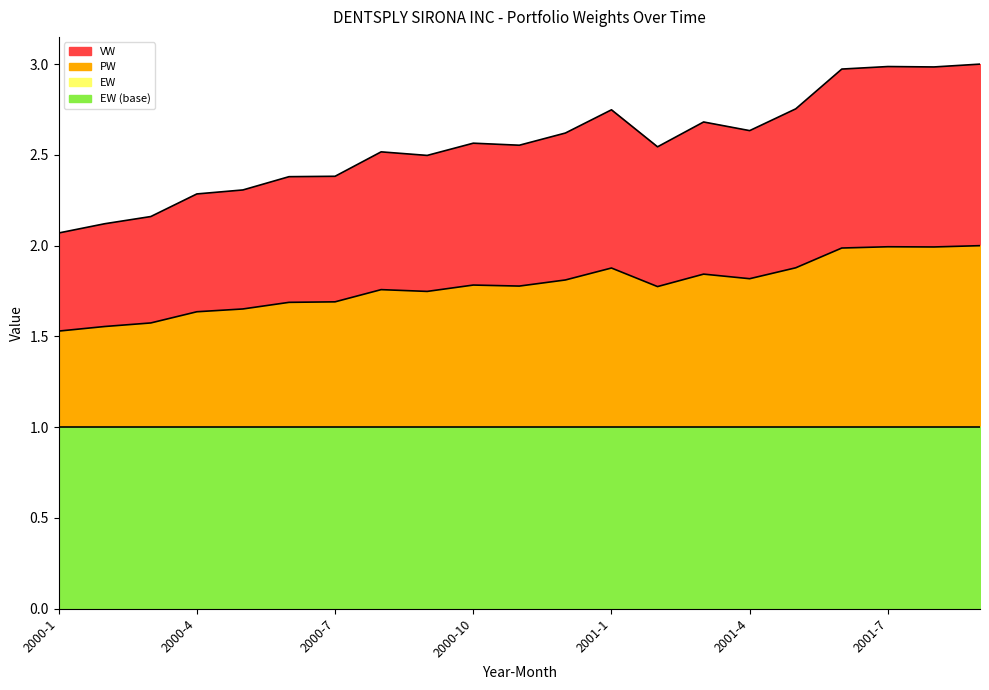

Which has a higher value, 2001-6 or 2000-6?

2001-6